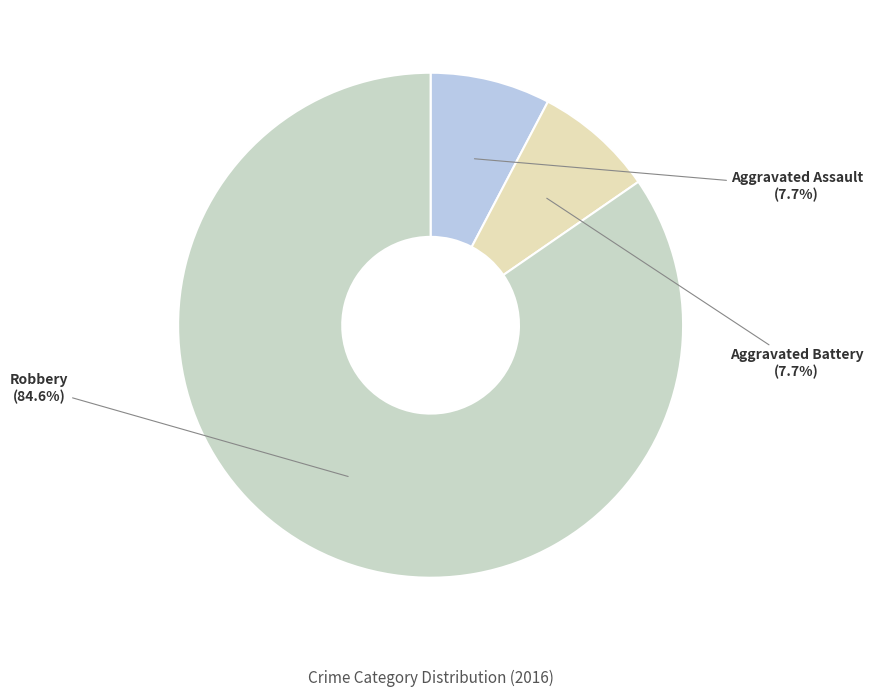

What is the largest slice in the pie chart?

Robbery